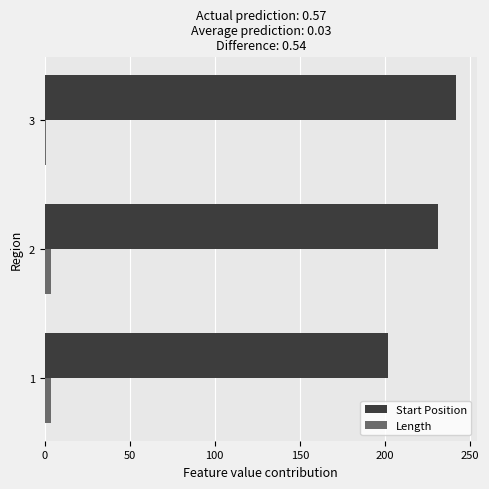

Which series has the largest total across all categories?

Start Position